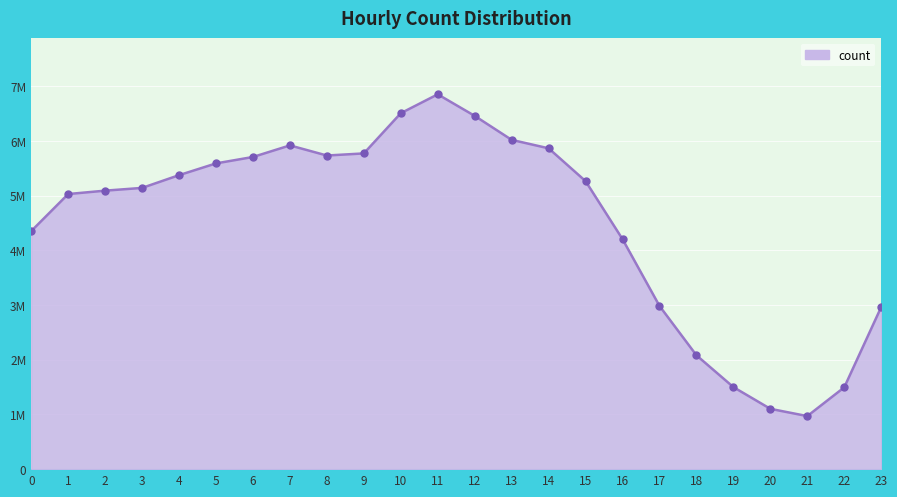

Is this an area chart (filled region under the line)?

Yes